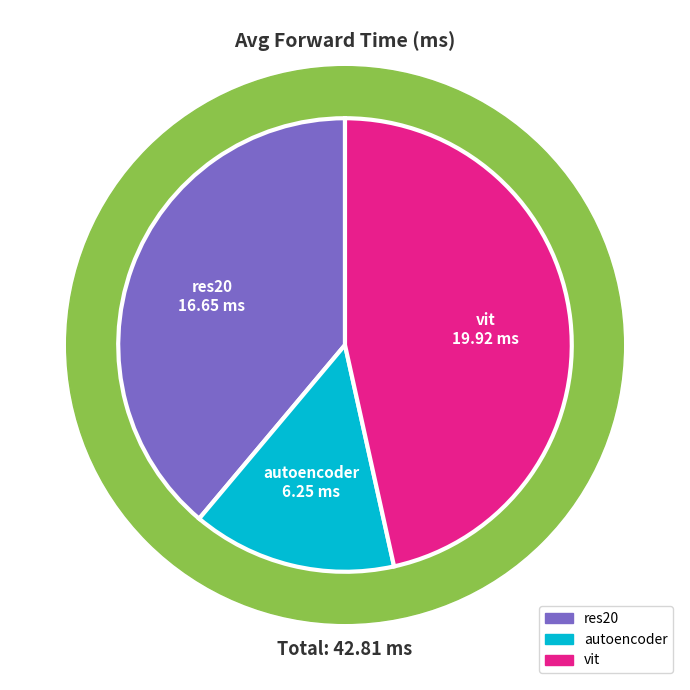

Does any single category account for the majority?

No